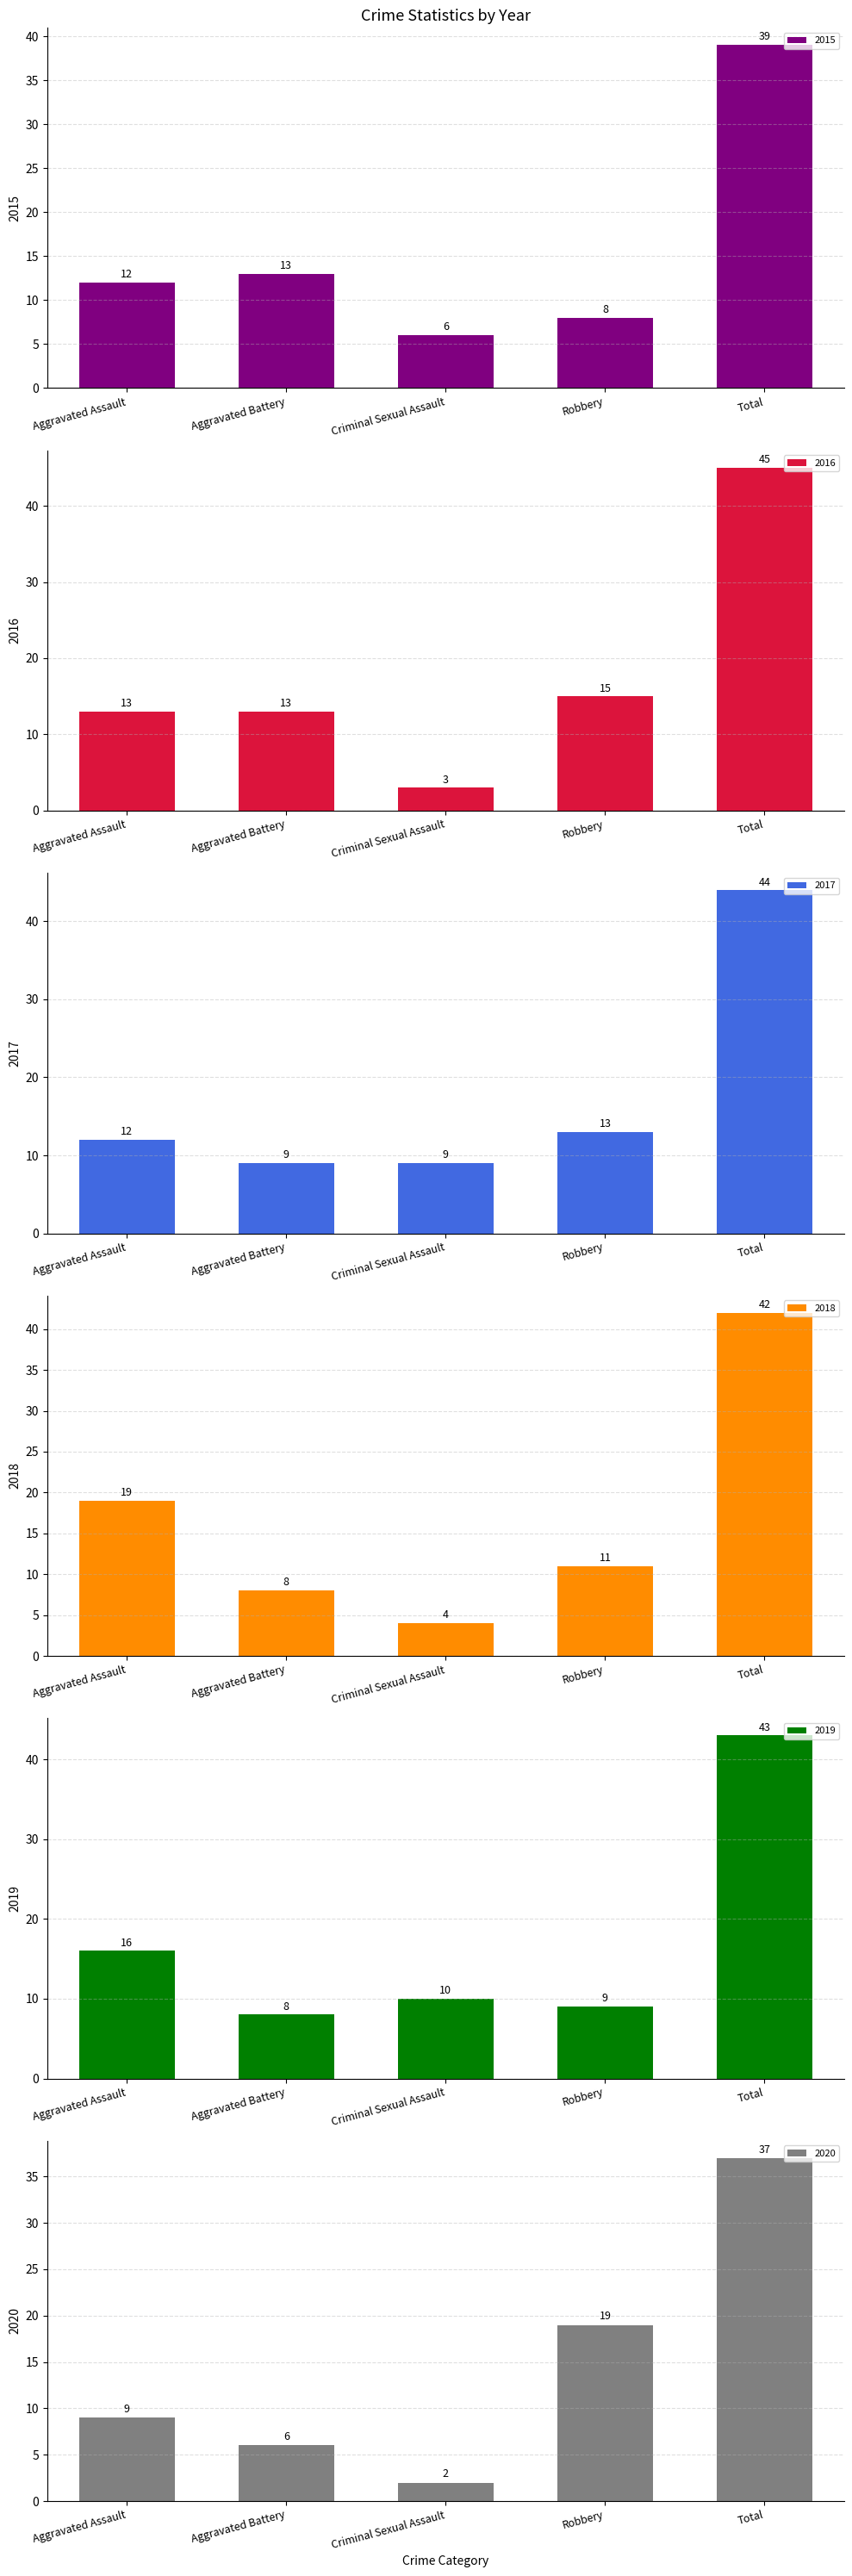

At which category is the sum across all series the highest?

Total